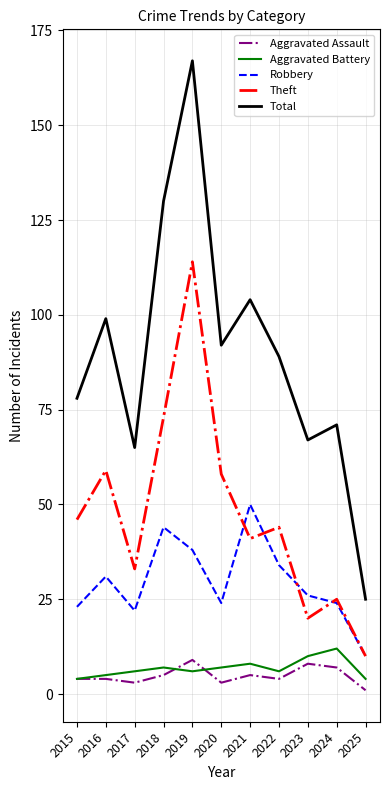

How many lines are shown in the chart?

5